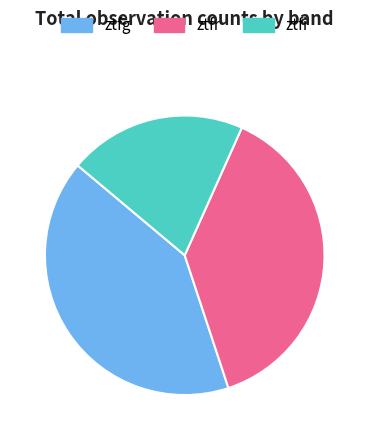

Is it true that ztfi is 35% of the pie?

False